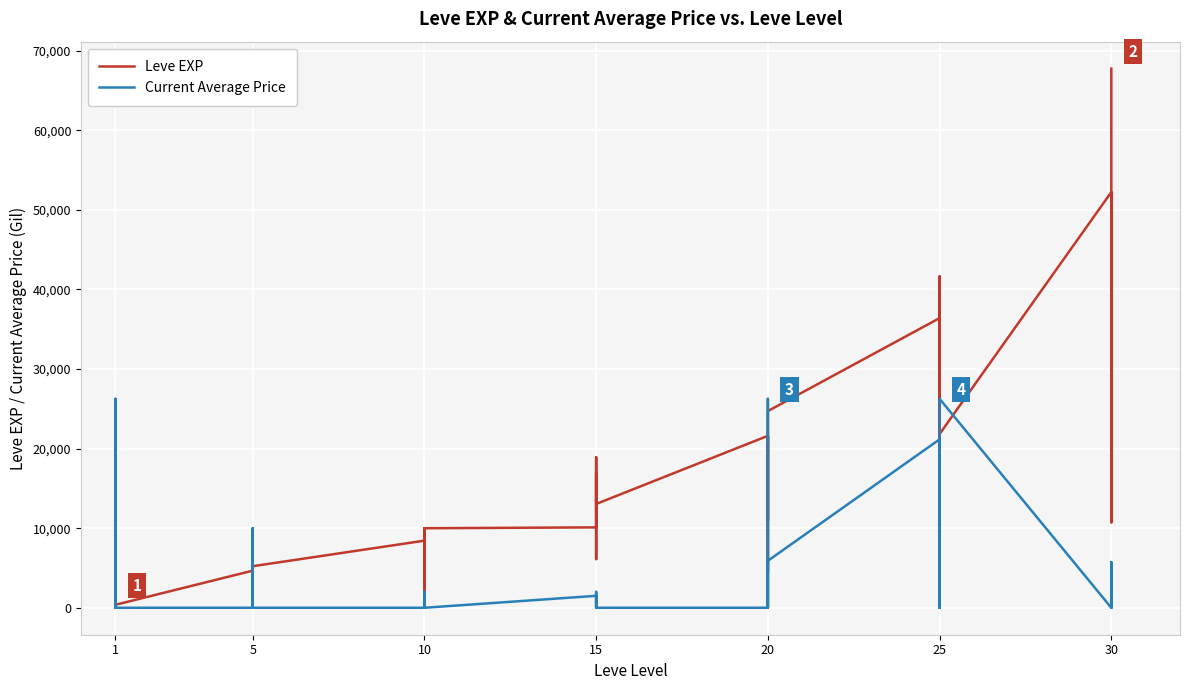

How many lines are shown in the chart?

2